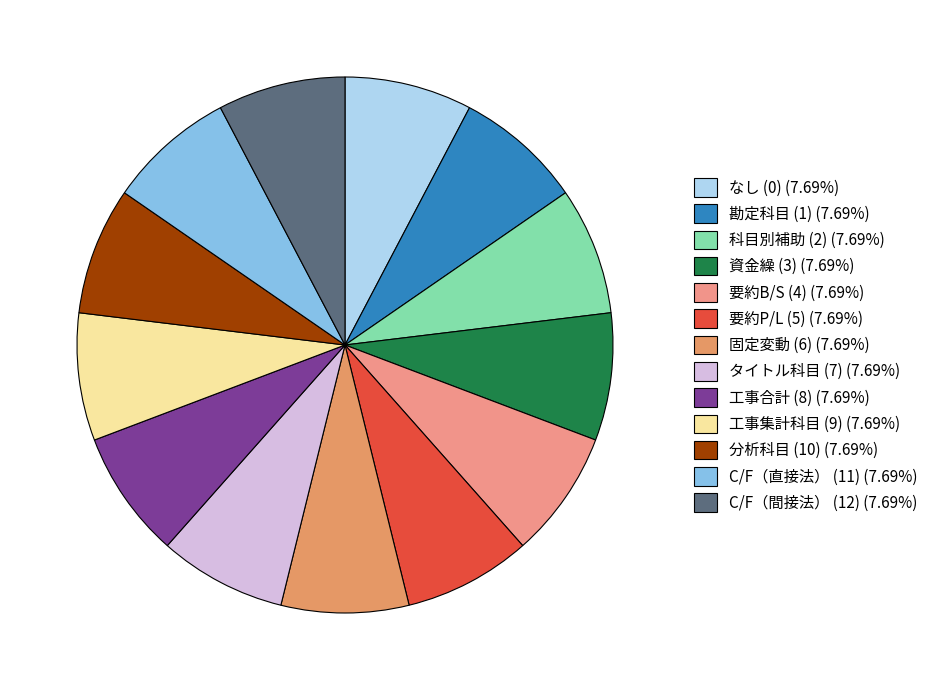

How many segments does this pie chart have?

13